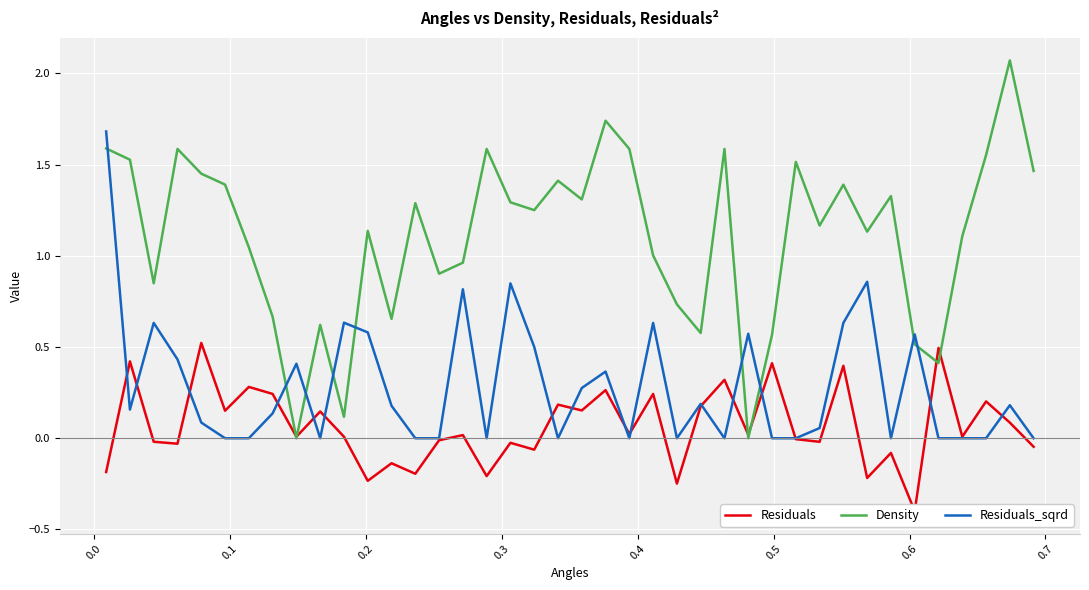

How many intersections are there between Density and Residuals_sqrd?

9